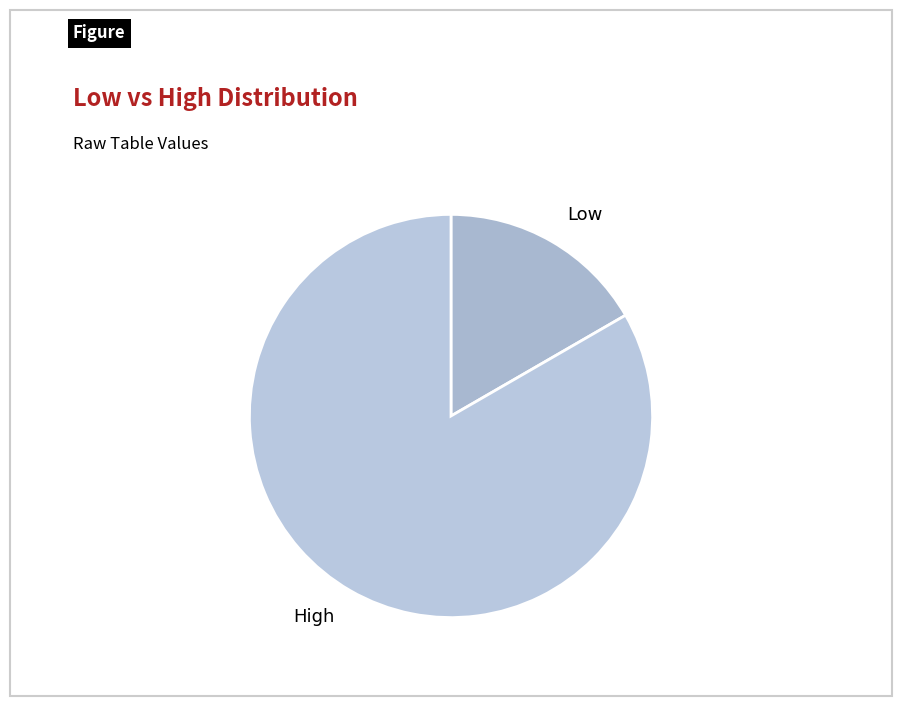

Do High and Low together represent more than half of the pie?

Yes